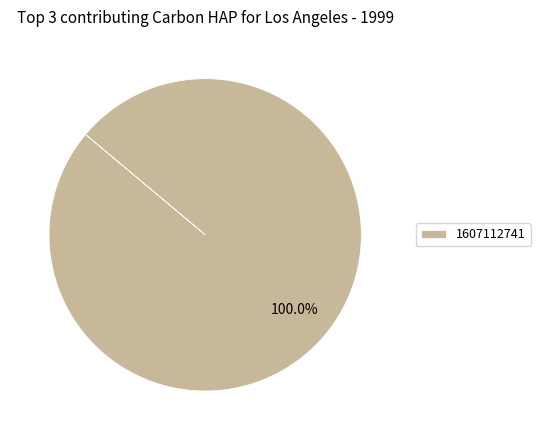

Rank the categories by value from lowest to highest.

1607112741